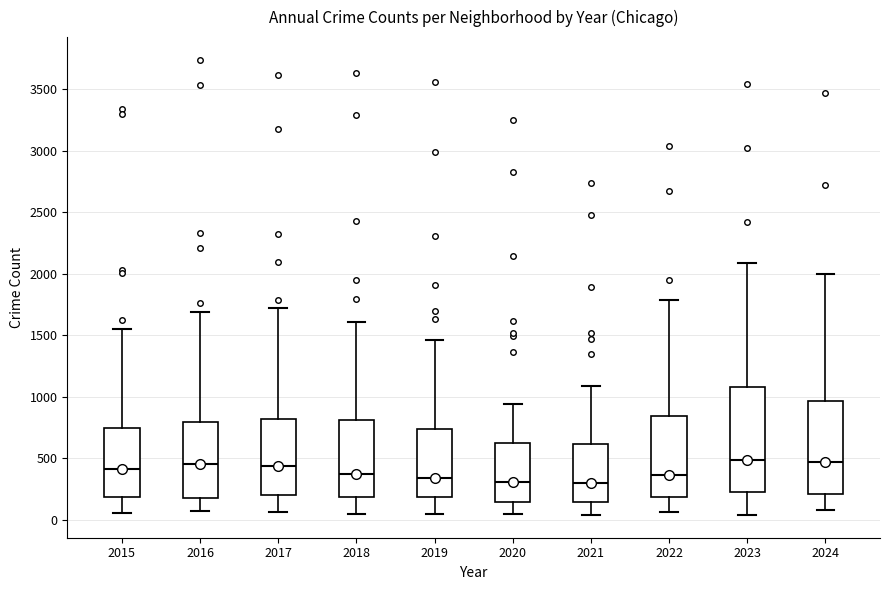

Reading left to right, transcribe this box plot: for each box, give where its median line is, the range the box spans, and where its two whiskers end, as read against the y-axis. The values are not printed on the chart, so give them approximately, as read against the axis.

2015: median 400, box 200 to 750, whiskers 50 to 1550
2016: median 450, box 200 to 800, whiskers 50 to 1700
2017: median 450, box 200 to 800, whiskers 50 to 1700
2018: median 350, box 200 to 800, whiskers 50 to 1600
2019: median 350, box 200 to 750, whiskers 50 to 1450
2020: median 300, box 150 to 600, whiskers 50 to 950
2021: median 300, box 150 to 600, whiskers 50 to 1100
2022: median 350, box 200 to 850, whiskers 50 to 1800
2023: median 500, box 200 to 1100, whiskers 50 to 2100
2024: median 450, box 200 to 950, whiskers 100 to 2000